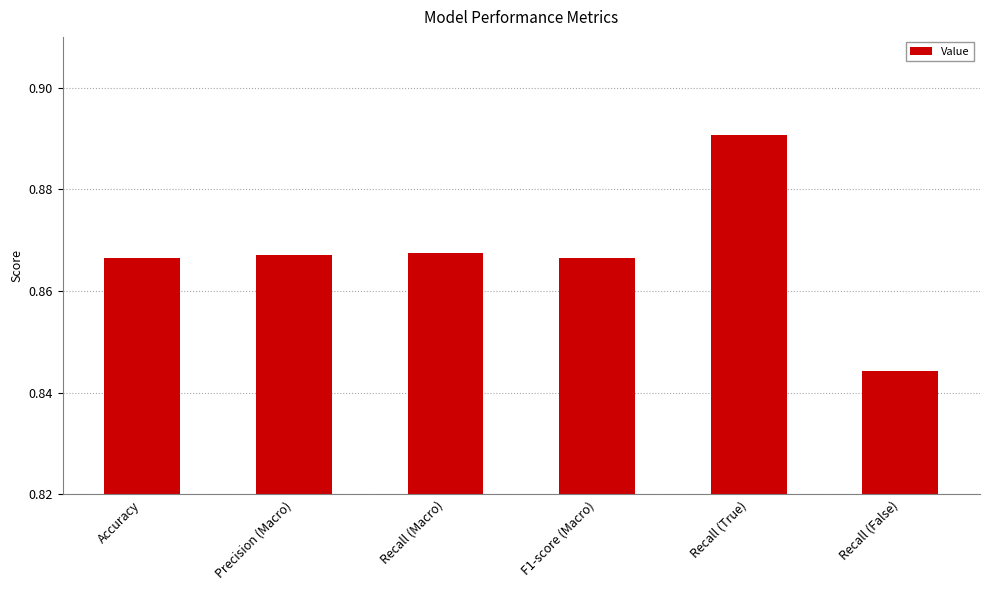

At which label is the value closest to 0?

Recall (False)